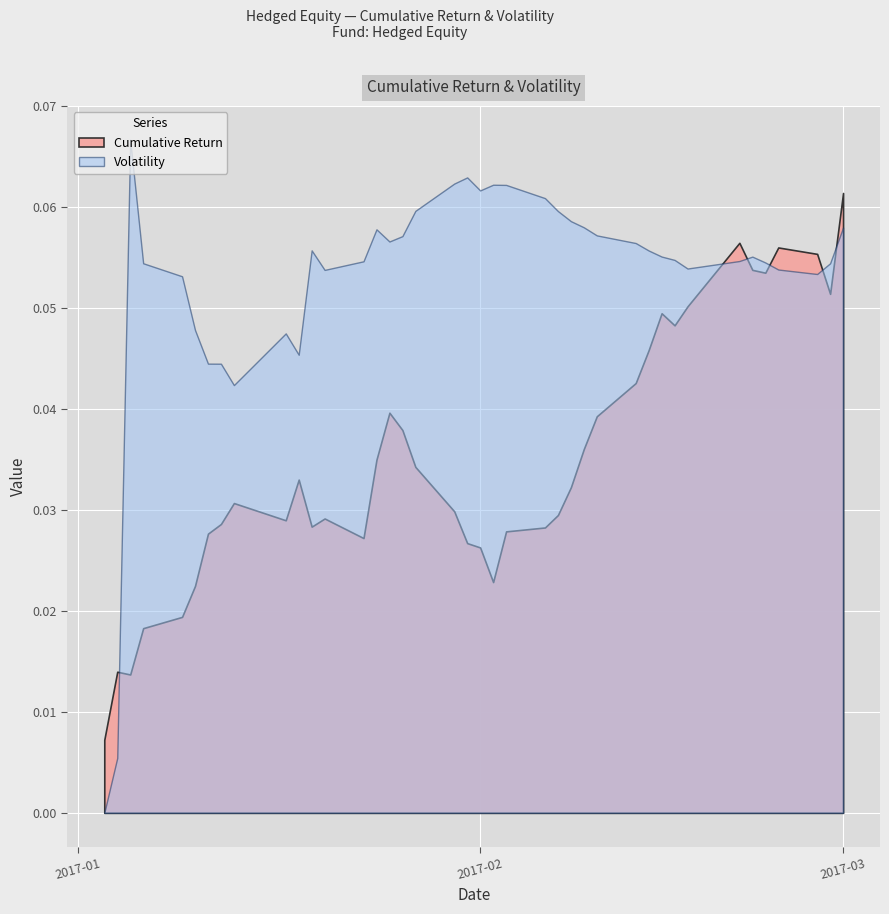

Rank the categories by value from highest to lowest.

2017-03-01, 2017-02-21, 2017-02-24, 2017-02-27, 2017-02-22, 2017-02-23, 2017-02-28, 2017-02-17, 2017-02-15, 2017-02-16, 2017-02-14, 2017-02-13, 2017-01-25, 2017-02-10, 2017-01-26, 2017-02-09, 2017-01-24, 2017-01-27, 2017-01-18, 2017-02-08, 2017-01-13, 2017-01-30, 2017-02-07, 2017-01-20, 2017-01-17, 2017-01-12, 2017-01-19, 2017-02-06, 2017-02-03, 2017-01-11, 2017-01-23, 2017-01-31, 2017-02-01, 2017-02-02, 2017-01-10, 2017-01-09, 2017-01-06, 2017-01-04, 2017-01-05, 2017-01-03